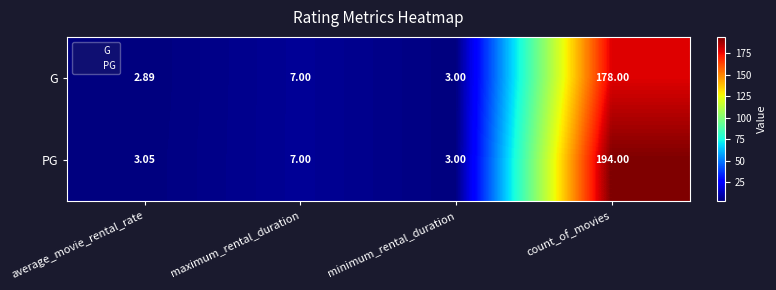

Rank the series by their average value, from lowest to highest.

G, PG